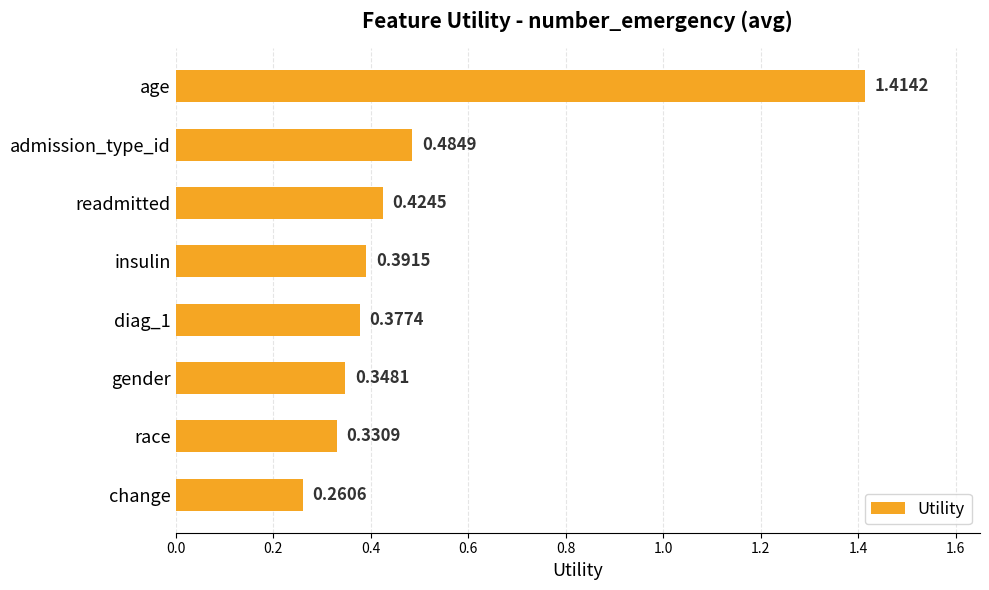

What is the label of the 3rd bar from the top?

readmitted